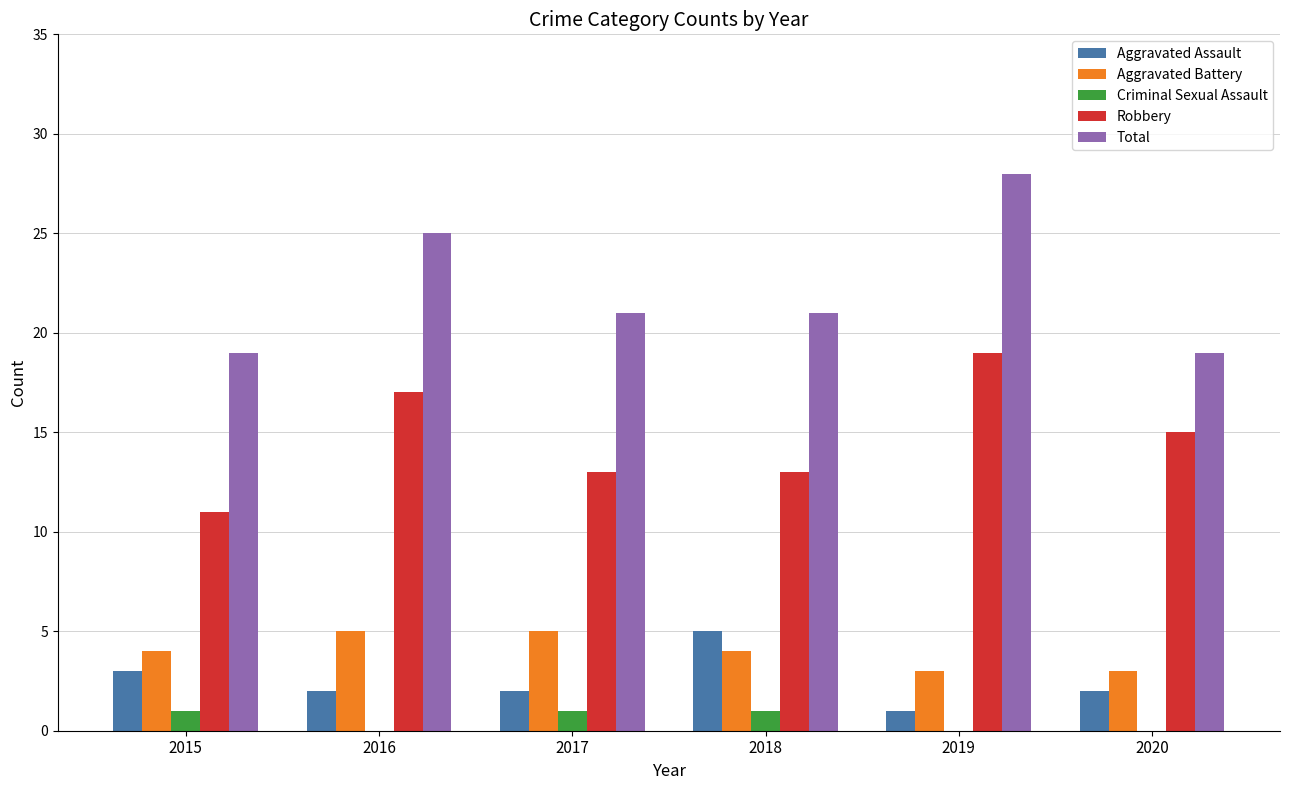

What is the approximate value of Total at 2016?

25